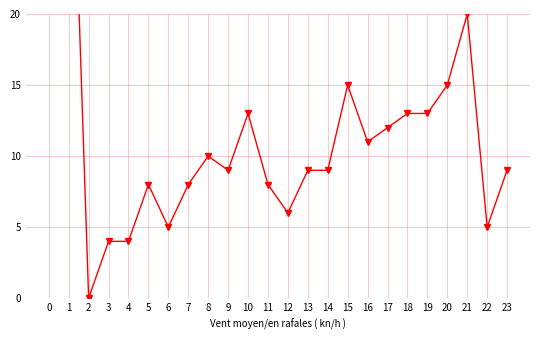

Reading left to right, extract all data points from this chart.

1018	42	0	4	4	8	5	8	10	9	13	8	6	9	9	15	11	12	13	13	15	20	5	9